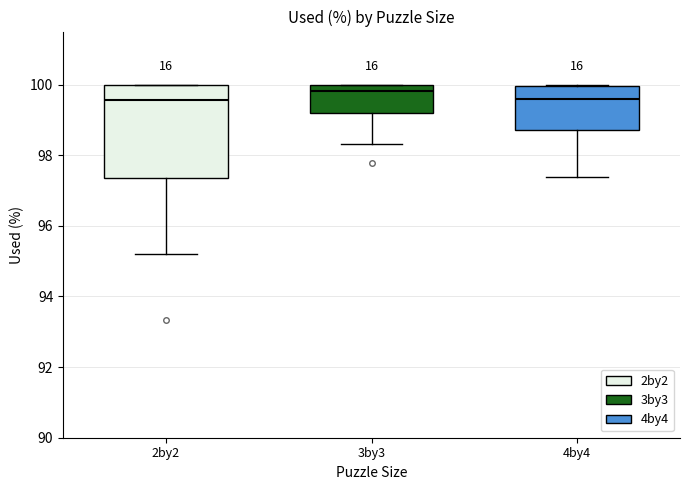

Reading left to right, read every box against the y-axis: the position of its median line, the range the box covers, and the ends of its whiskers. The values are not printed on the chart, so give them approximately, as read against the axis.

2by2: median 99.6, box 97.4 to 100.0, whiskers 95.2 to 100.0
3by3: median 99.8, box 99.2 to 100.0, whiskers 98.4 to 100.0
4by4: median 99.6, box 98.8 to 100.0, whiskers 97.4 to 100.0